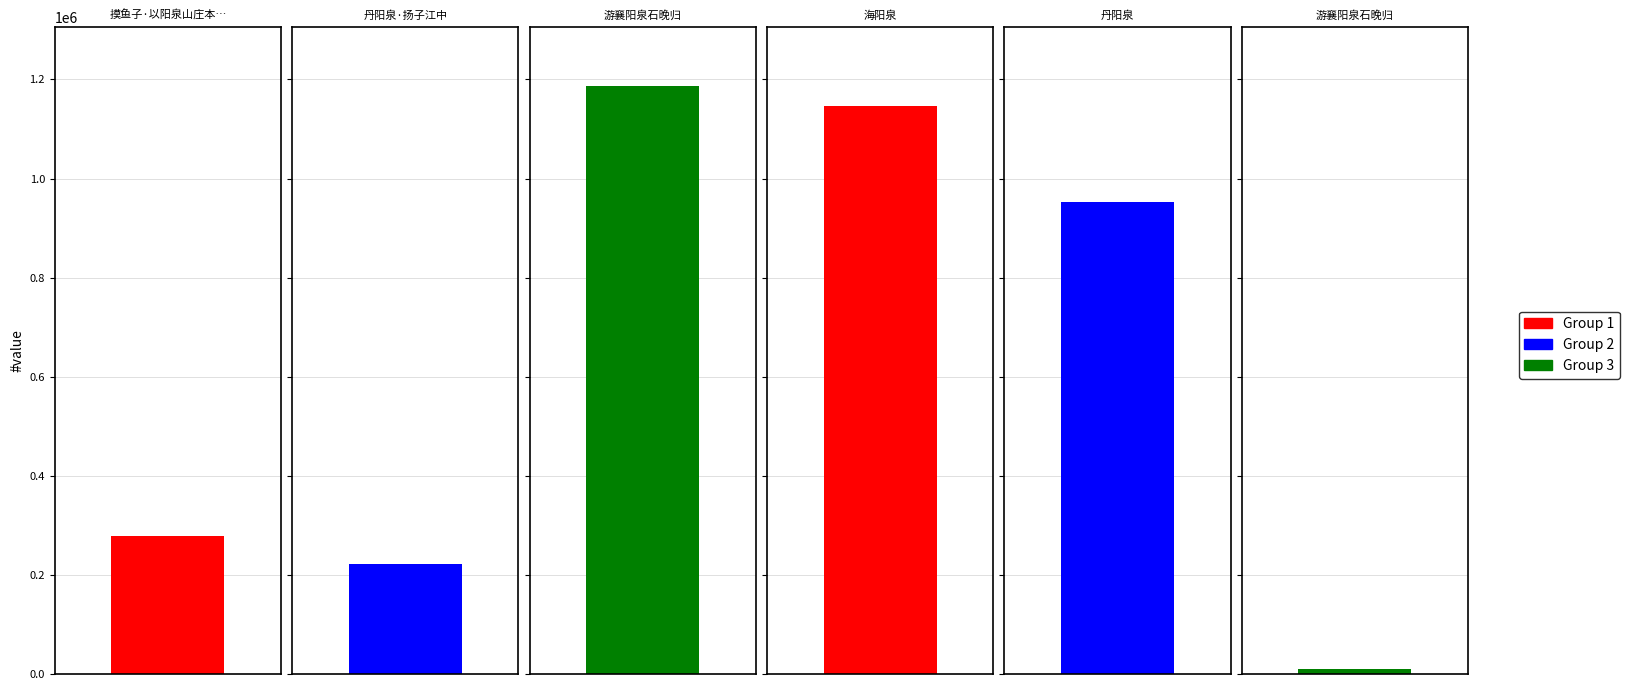

Reading left to right, extract all data points from this chart.

摸鱼子·以阳泉山庄本遗山集校彊村朱氏覆弘治高丽本遗山乐府=279241	丹阳泉·扬子江中=221025	游襄阳泉石晚归=1186383	海阳泉=1146531	丹阳泉=953045	游襄阳泉石晚归=9213